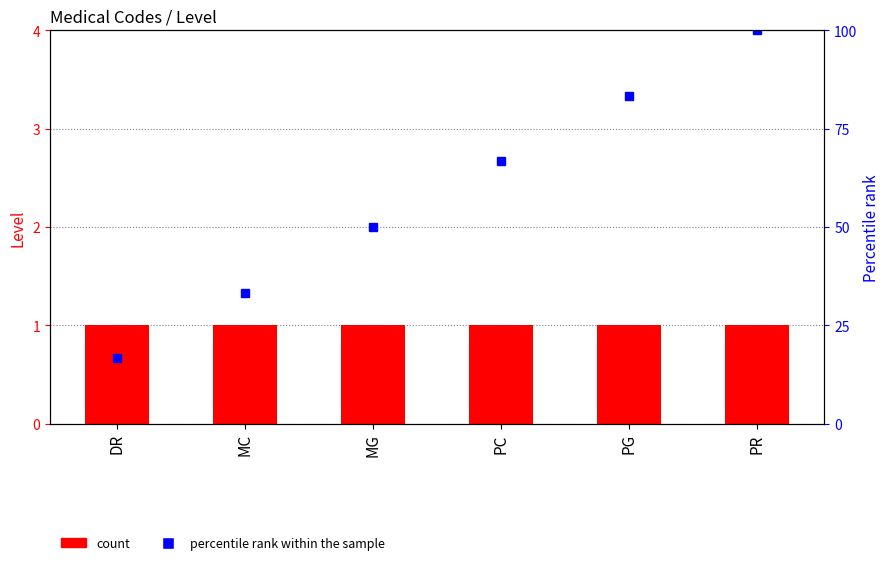

What is the label of the 5th bar from the right?

MC